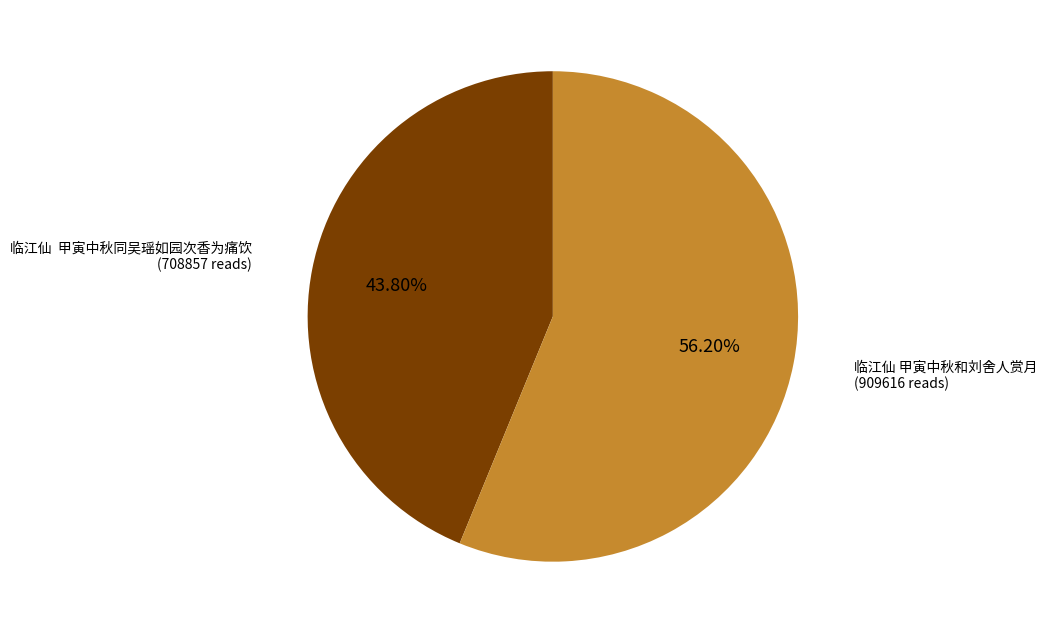

Do 临江仙 甲寅中秋同吴瑶如园次香为痛饮 and 临江仙 甲寅中秋和刘舍人赏月 together represent more than half of the pie?

Yes